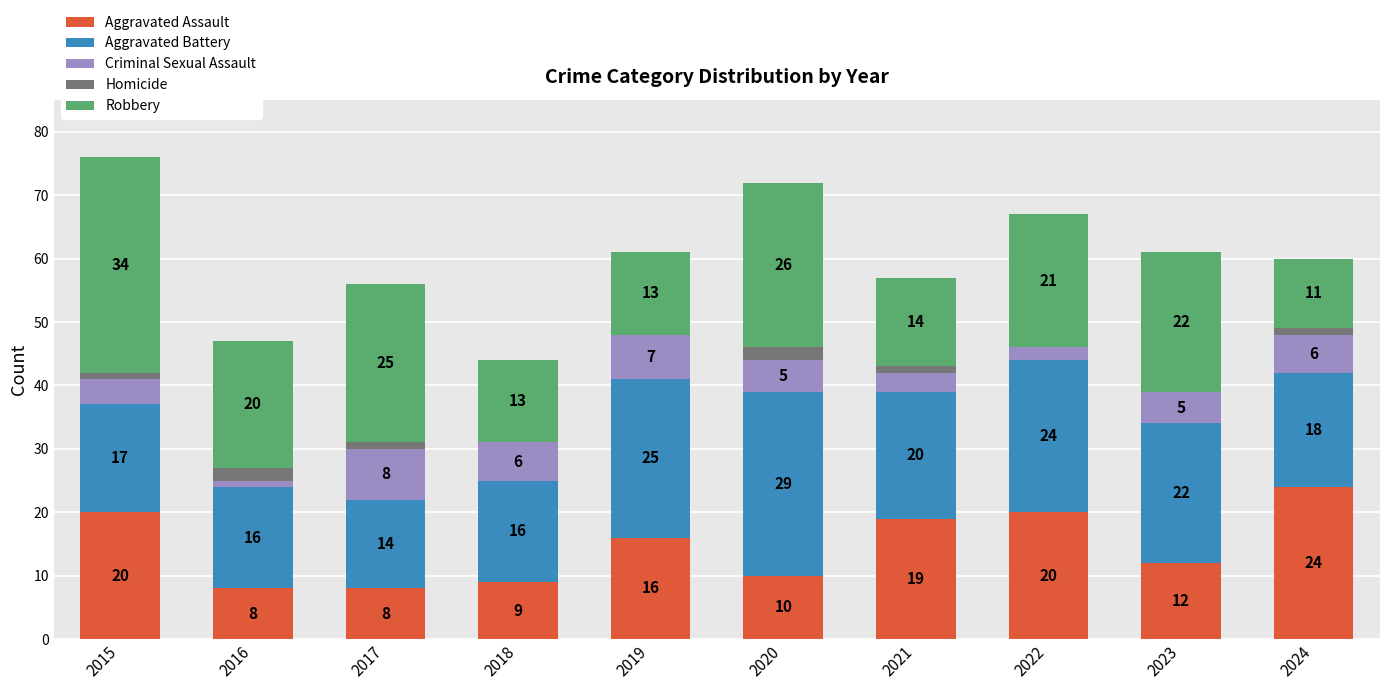

At which category is the sum across all series the highest?

2015